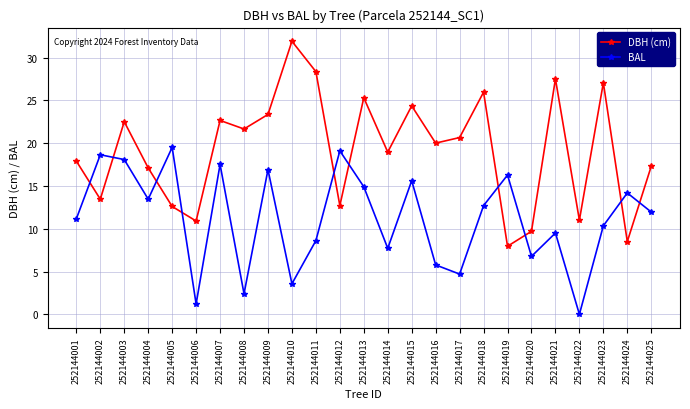

What are all the series names shown in the legend?

DBH (cm), BAL